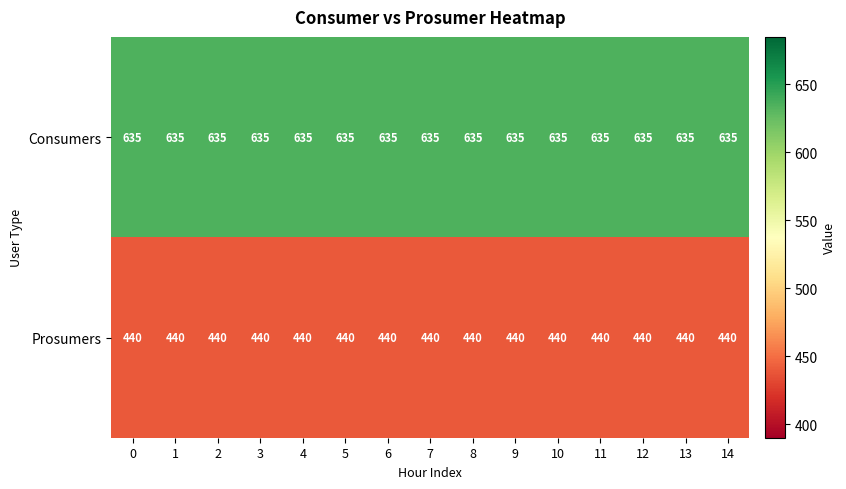

What is the spread (max minus min) of values at 4?

195